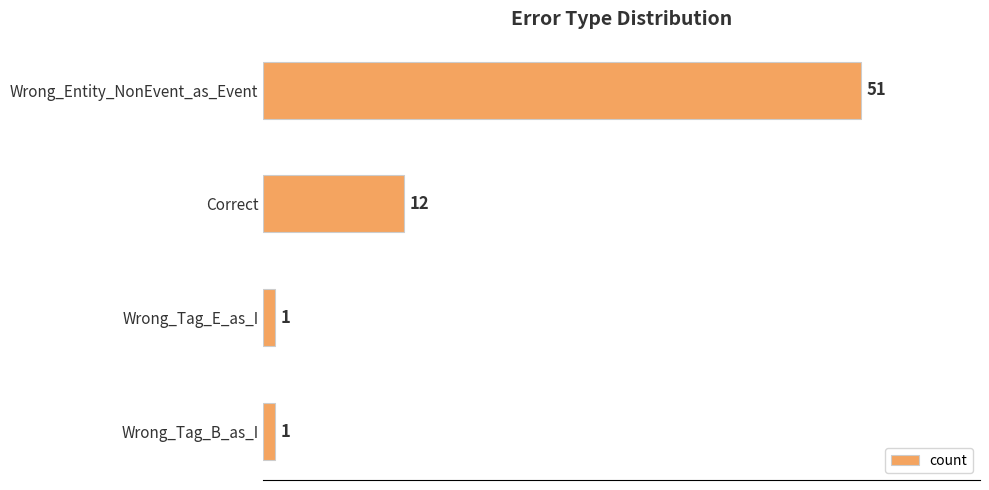

Does the chart contain any negative values?

No